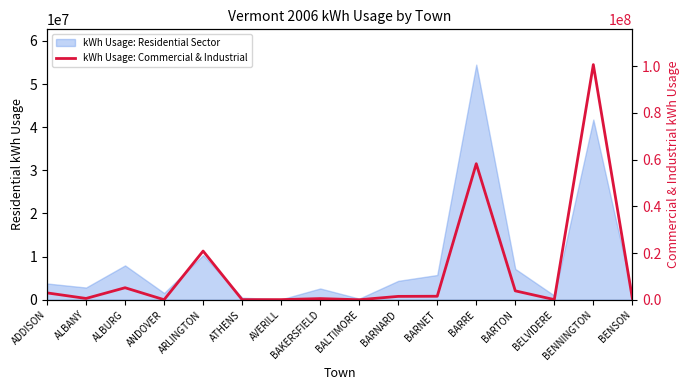

The chart shows a value of 238085 at ALBANY. True or false?

False